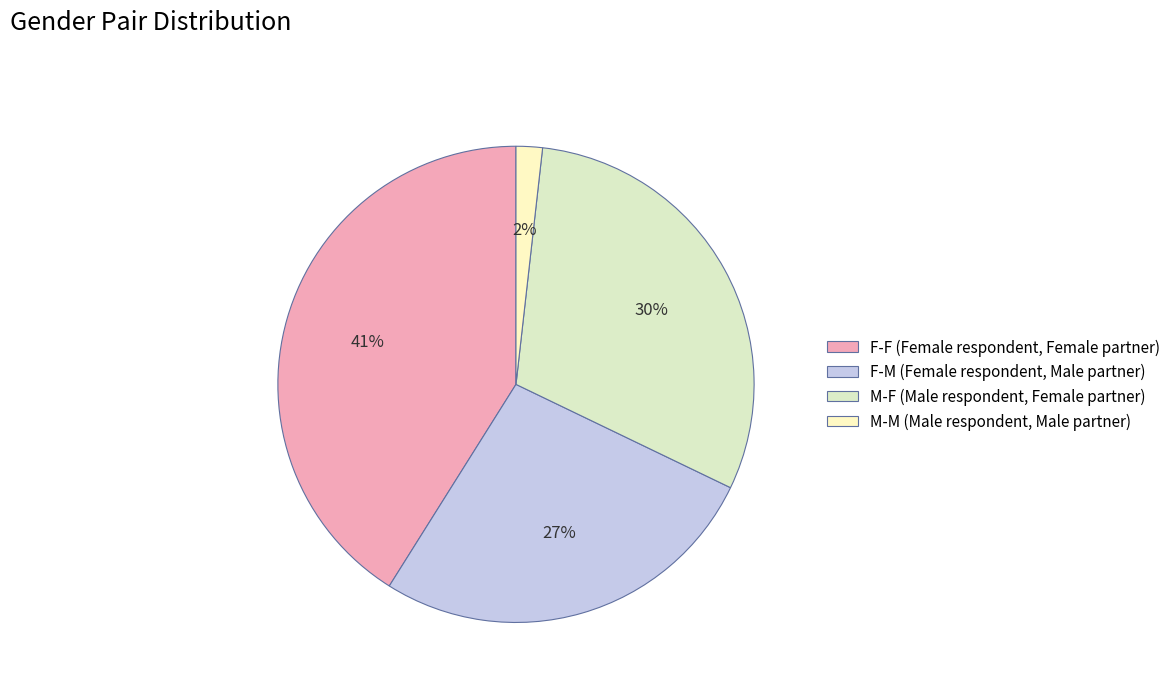

Combined, do F-F and M-M account for over 50%?

No